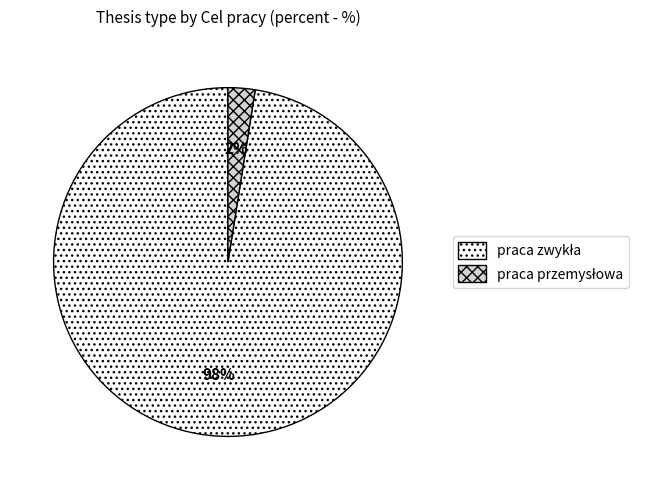

Is there a majority slice in this chart?

Yes